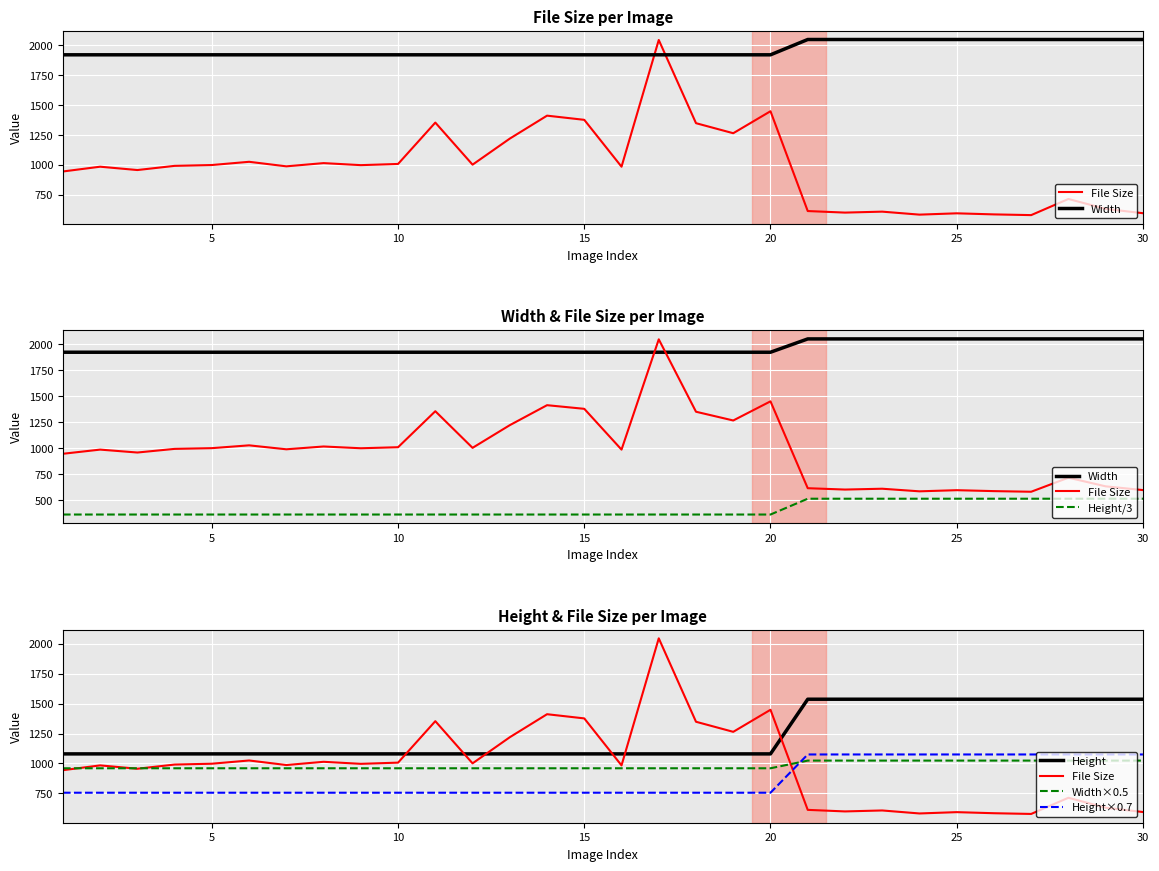

True or false: Height and Height×0.7 intersect in this chart.

False